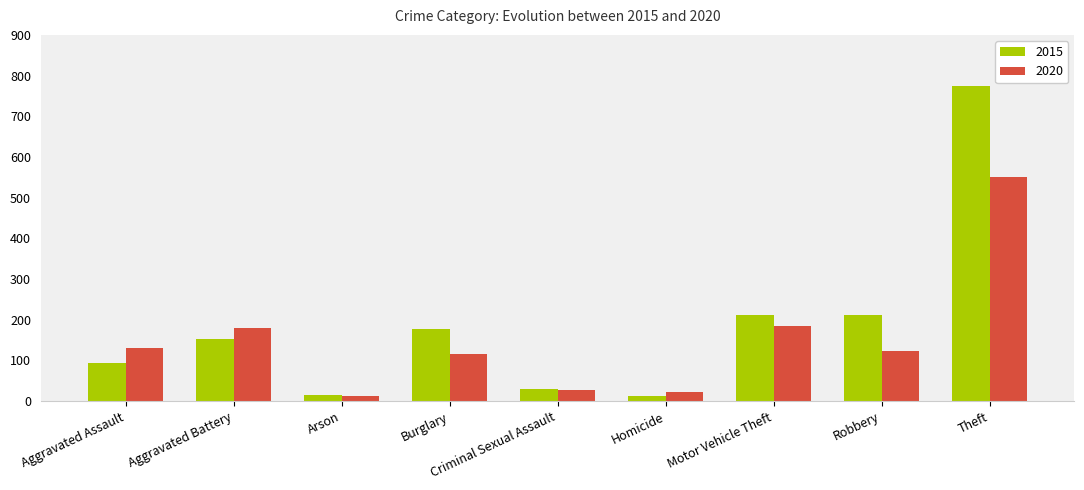

What value does the 2015 series have at Robbery, to the nearest 50?

200